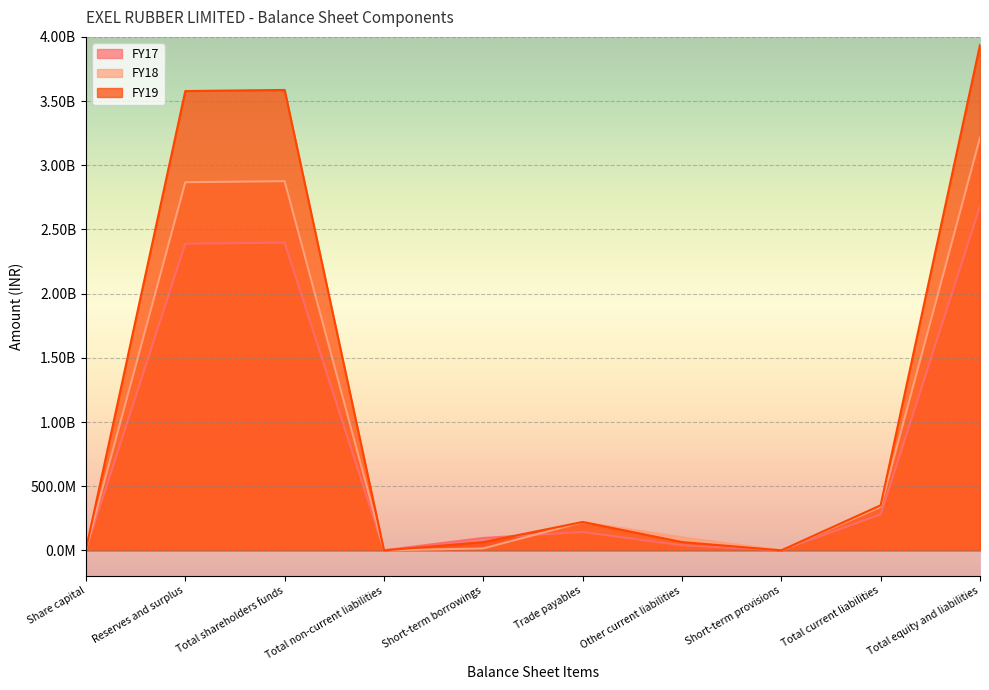

What is the average value of the FY17 series?

803932463